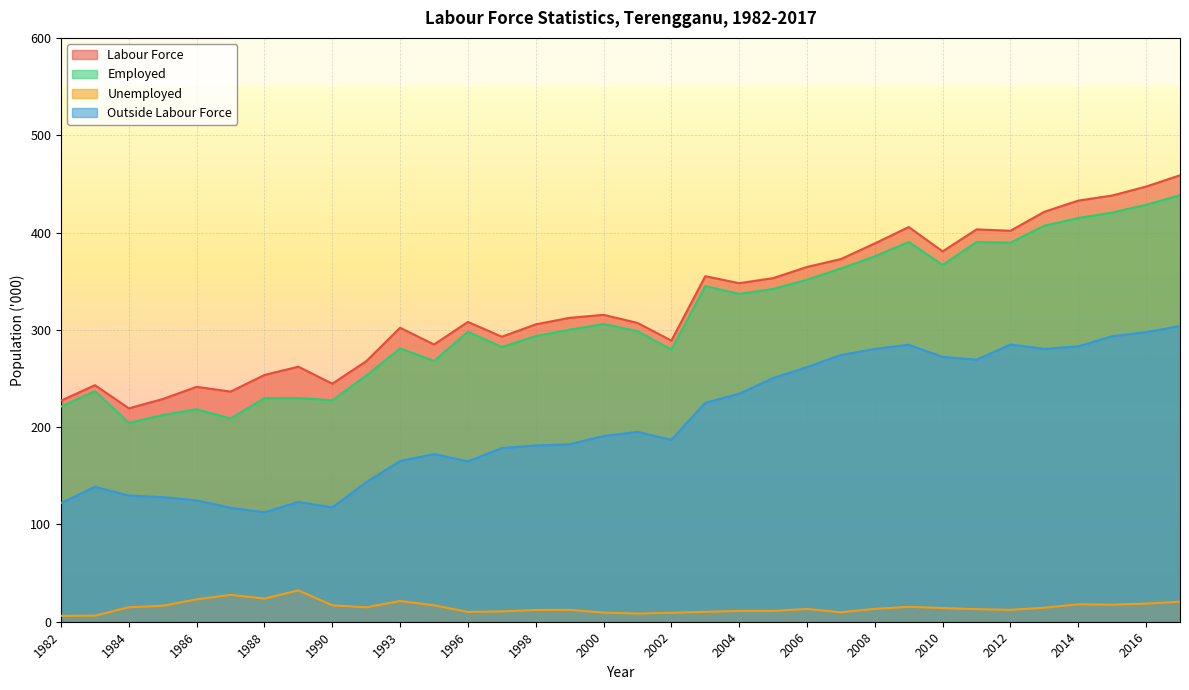

The value of Unemployed at 1989 is 32.2. True or false?

True